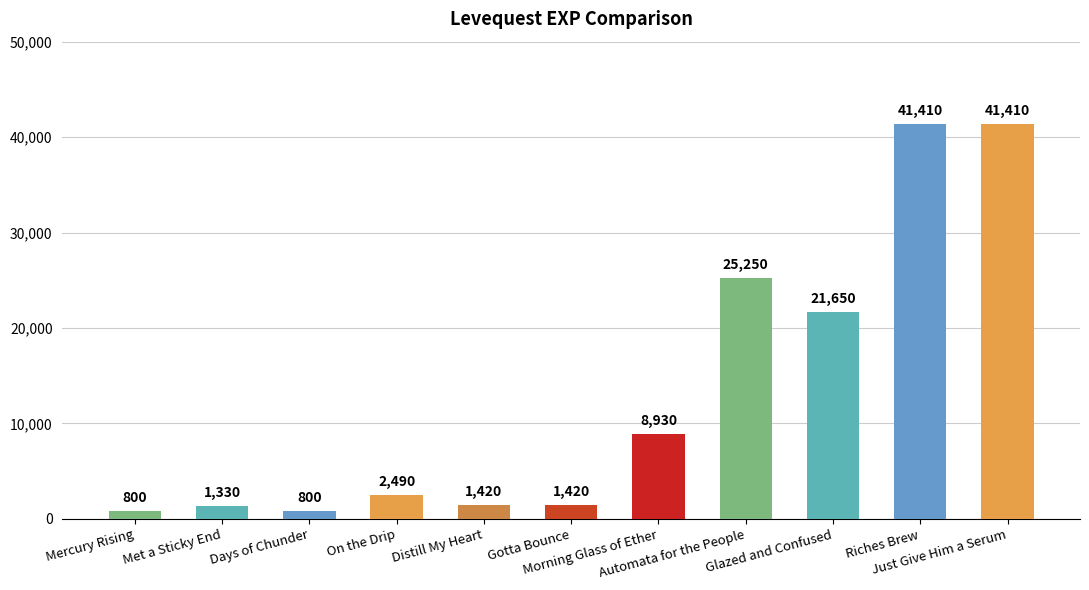

What is the sum of the values at Just Give Him a Serum and Gotta Bounce?

42830